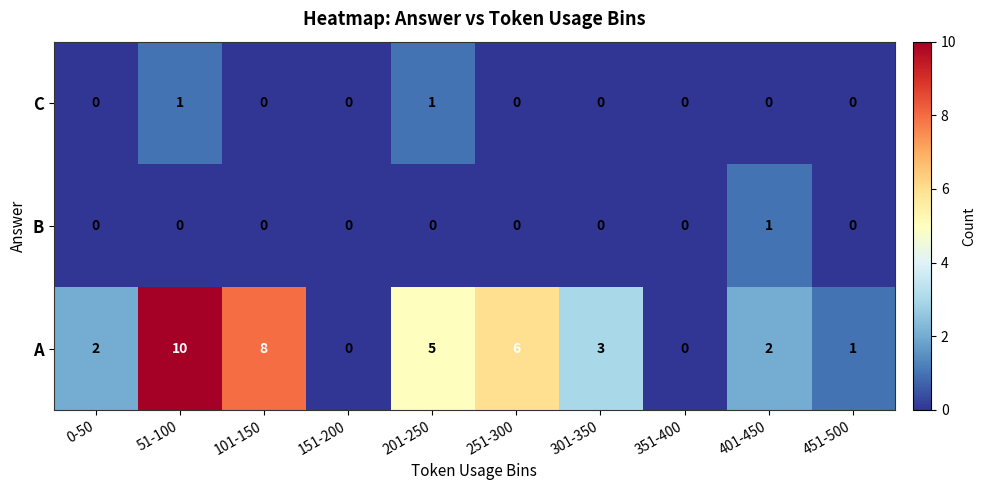

At 201-250, list the series in order from largest to smallest.

A, C, B